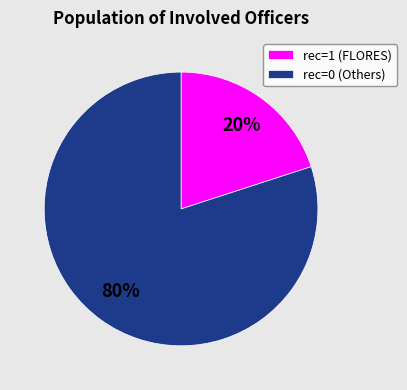

Rank the categories by value from highest to lowest.

rec=0 (Others), rec=1 (FLORES)